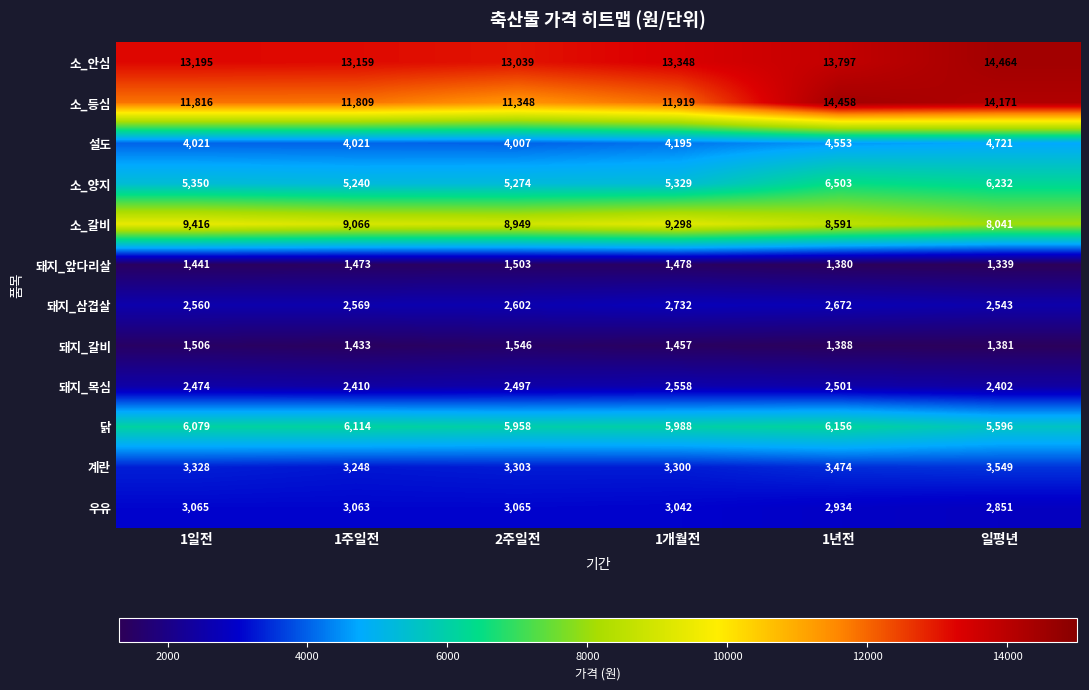

Which series has the widest spread of values?

소_등심